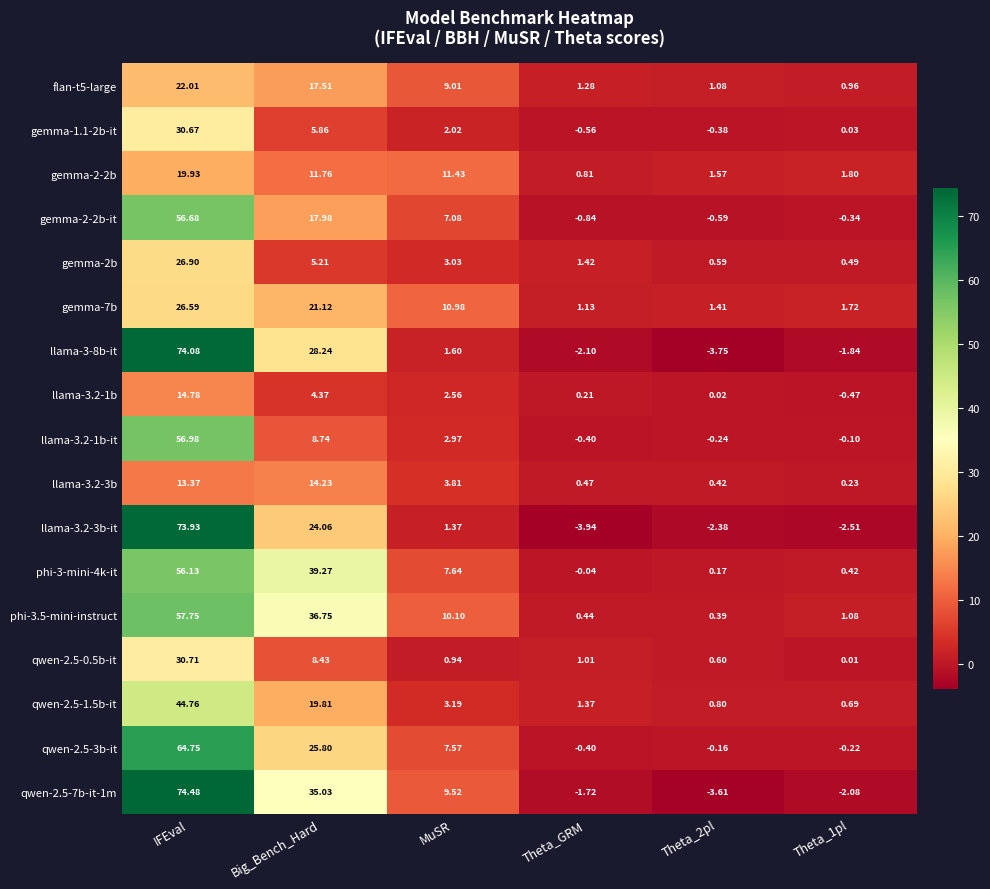

At which label is flan-t5-large closest to 11?

MuSR